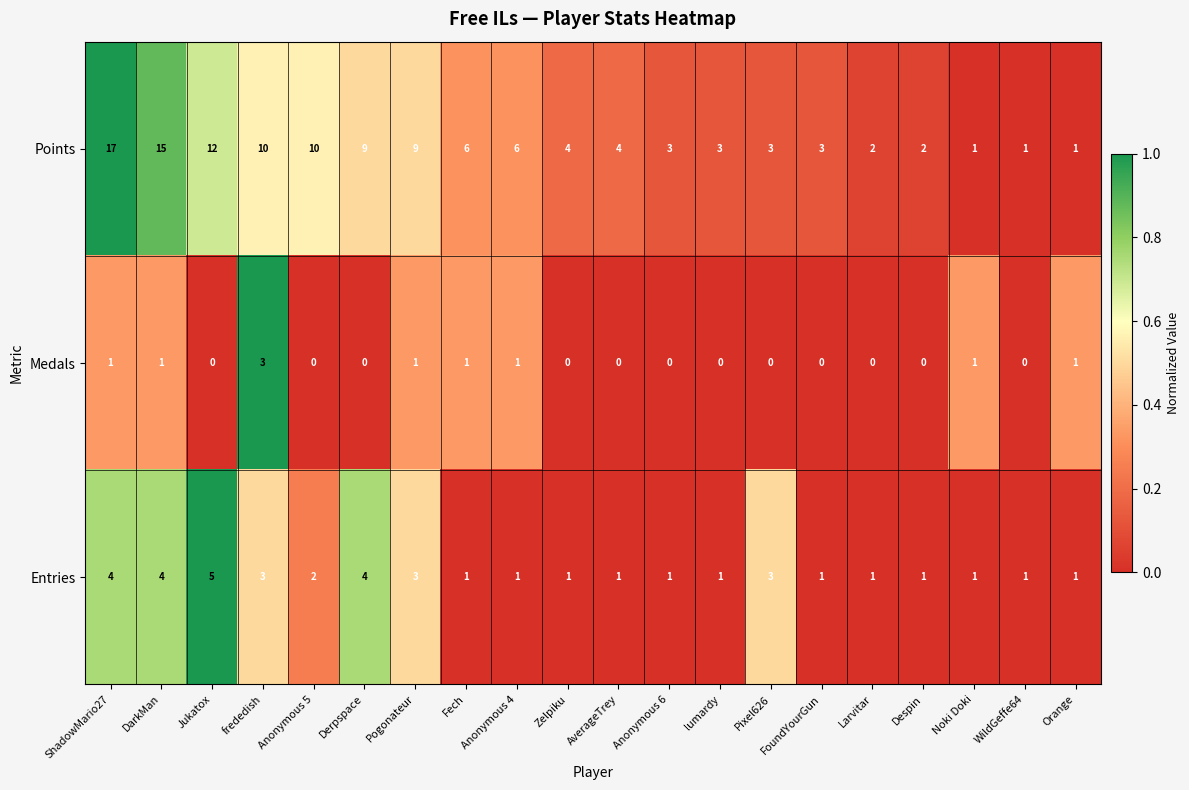

Which category has the highest value across all series?

ShadowMario27